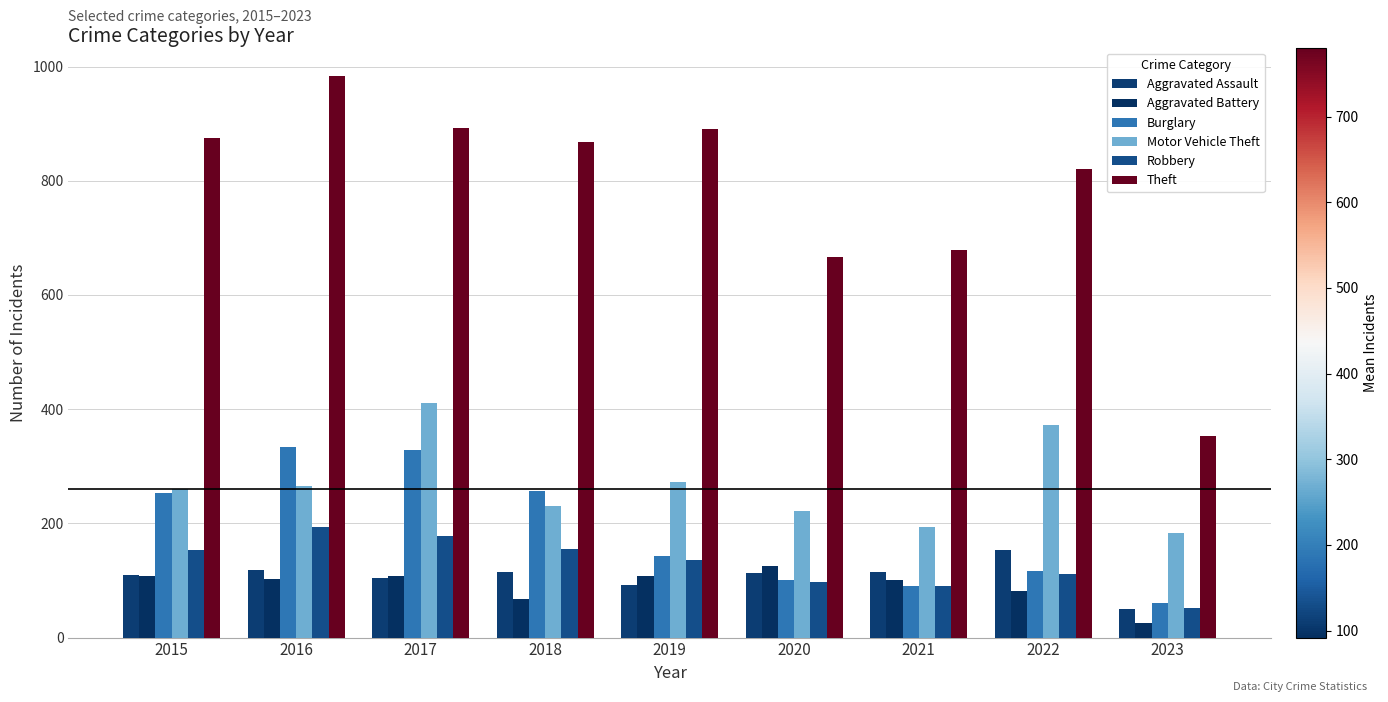

Rank the categories by Aggravated Assault value from highest to lowest.

2022, 2016, 2018, 2021, 2020, 2015, 2017, 2019, 2023